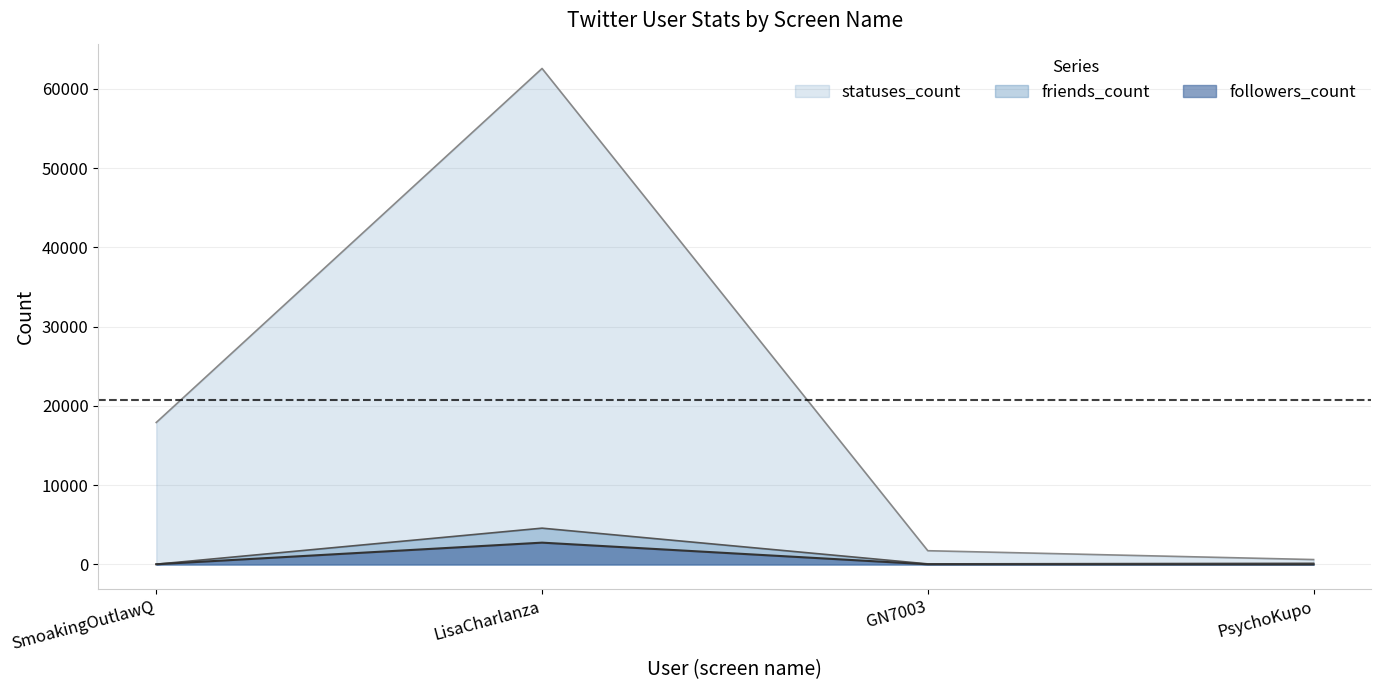

What is the label of the 1st point from the left?

SmoakingOutlawQ